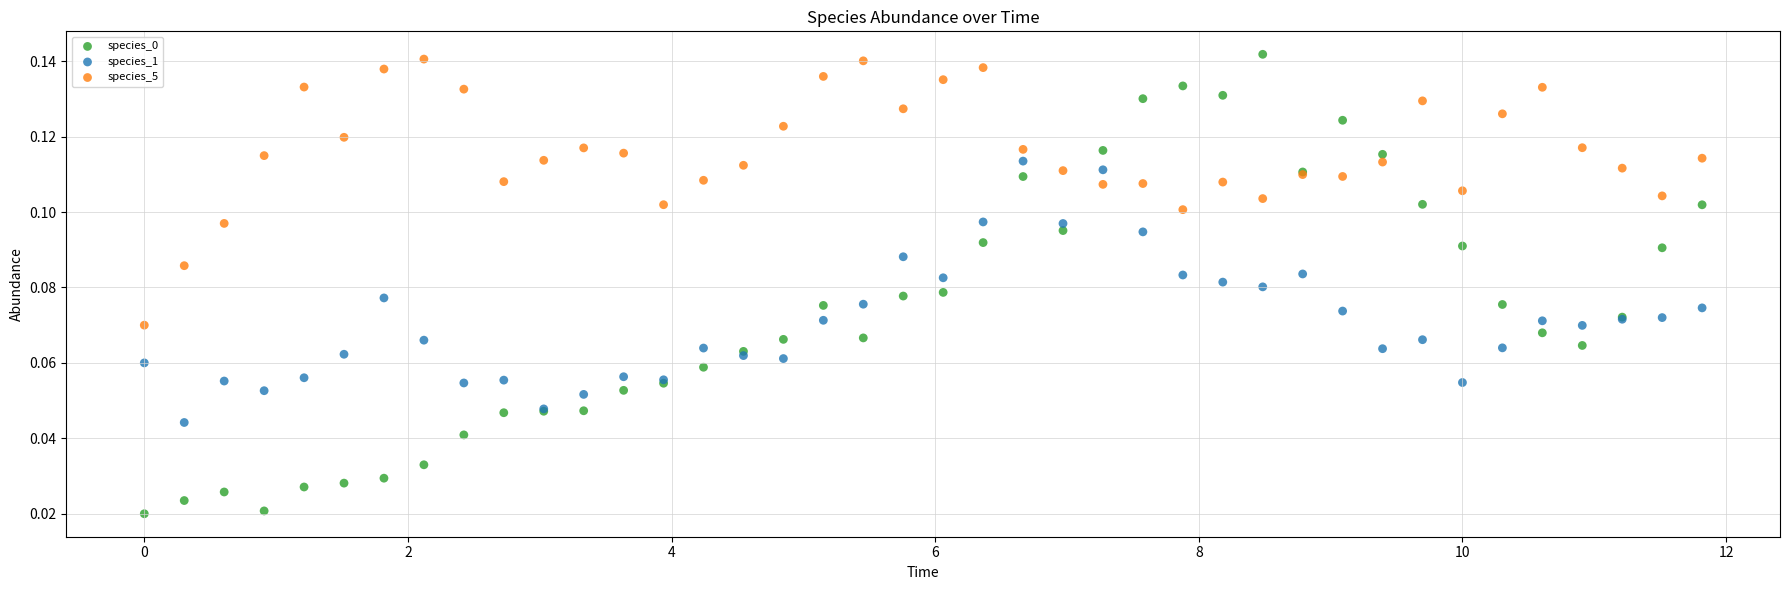

What is the X range (max minus min) for the scatter plot?

11.8